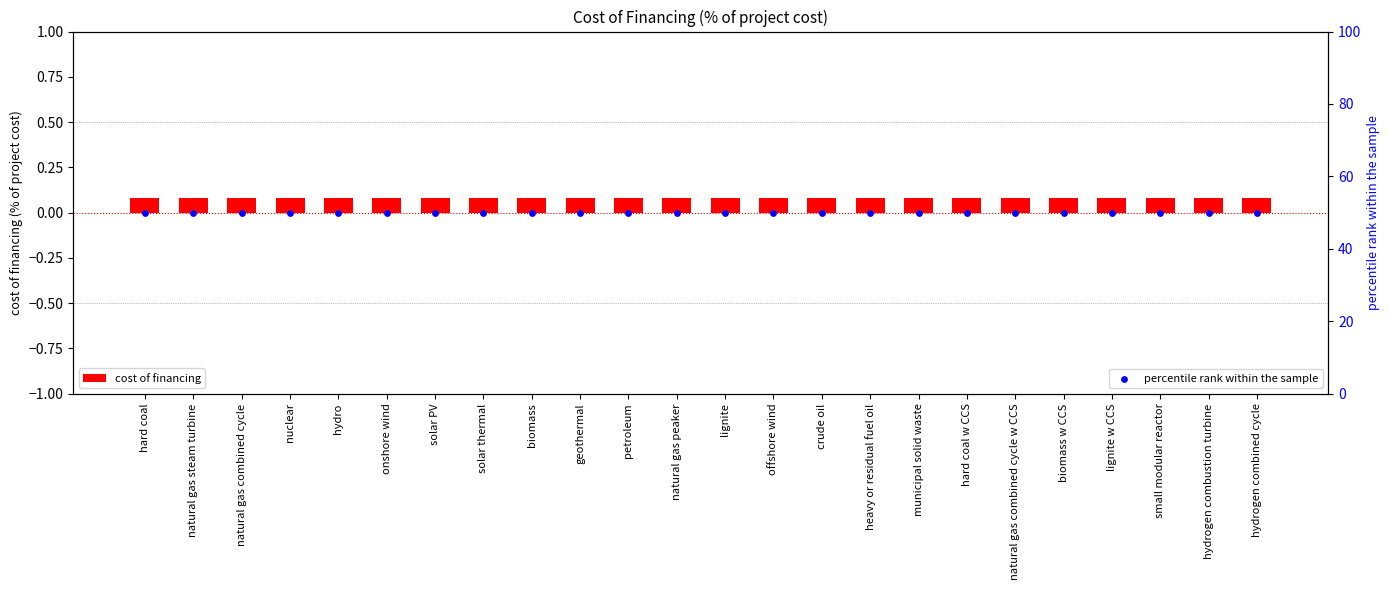

Which series reaches the minimum Y coordinate?

cost of financing